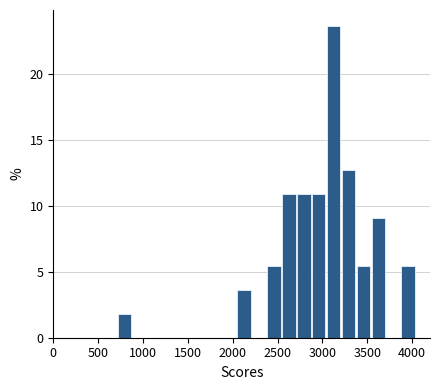

Around what value on the x-axis is the tallest bar? Give the approximate position of its centre, as read against the axis.

3100